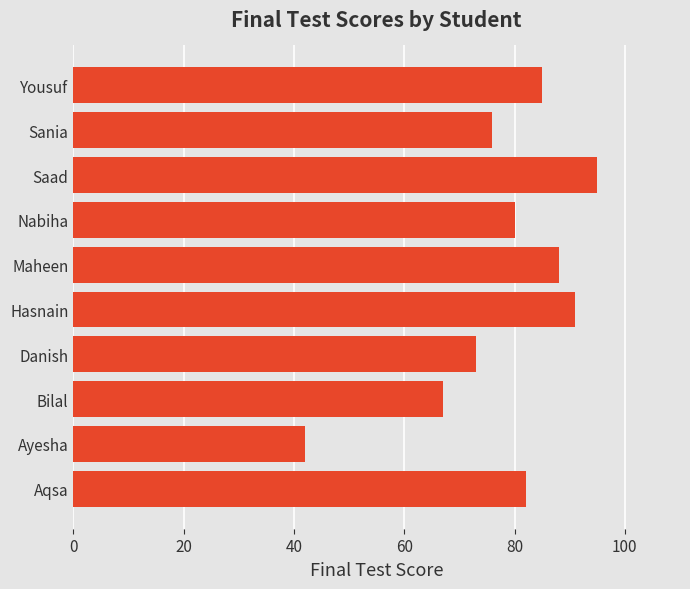

Which label corresponds to the smallest value in the chart?

Ayesha